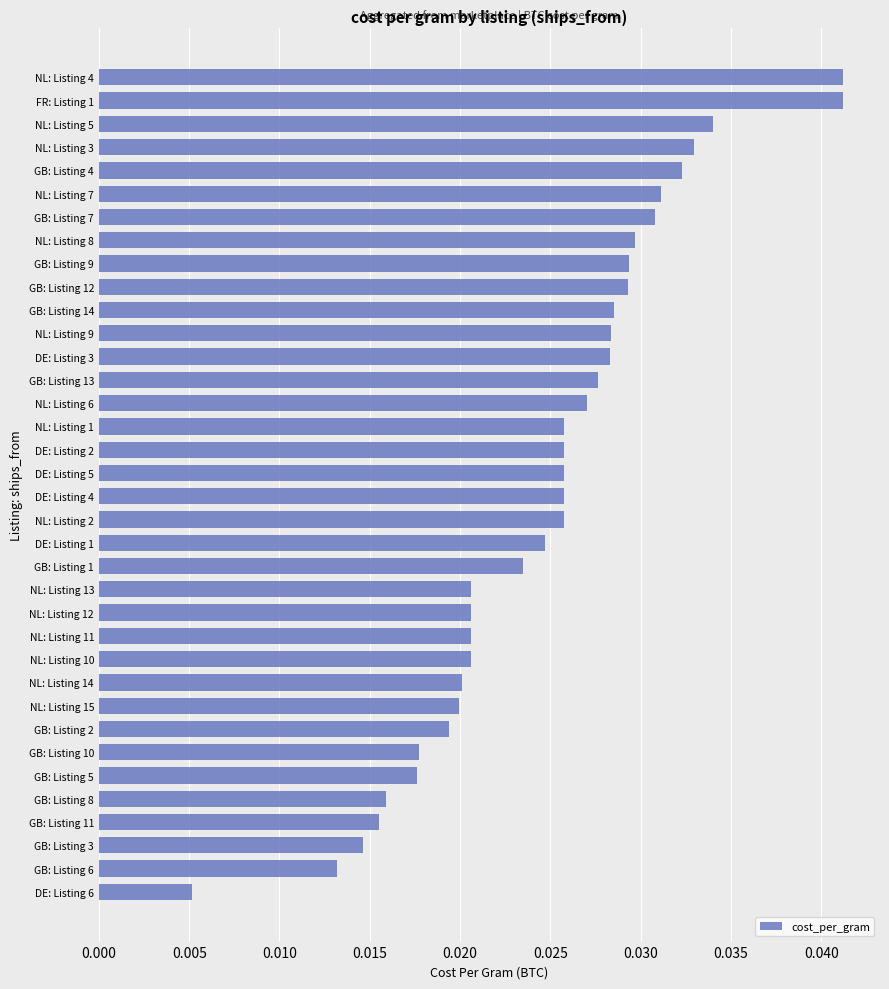

Which has a higher value, GB: Listing 1 or NL: Listing 7?

NL: Listing 7